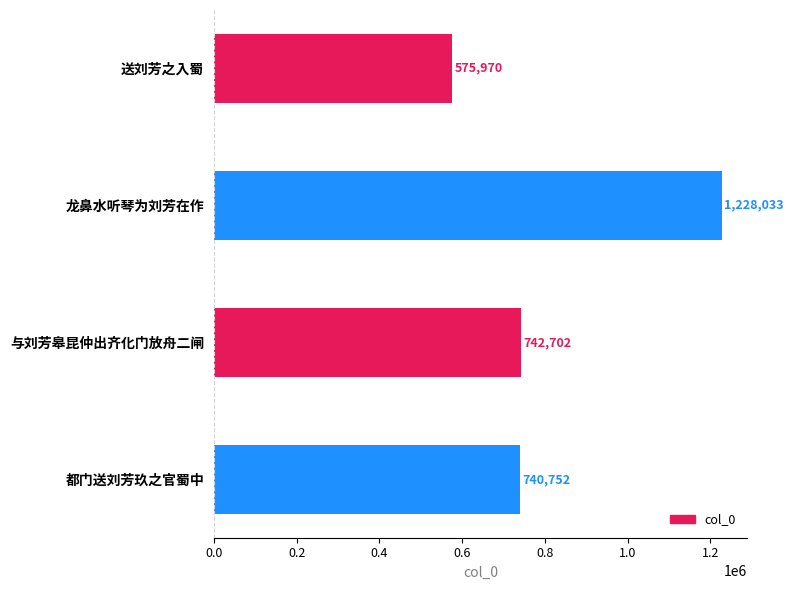

Rank the categories by value from highest to lowest.

龙鼻水听琴为刘芳在作, 与刘芳皋昆仲出齐化门放舟二闸, 都门送刘芳玖之官蜀中, 送刘芳之入蜀